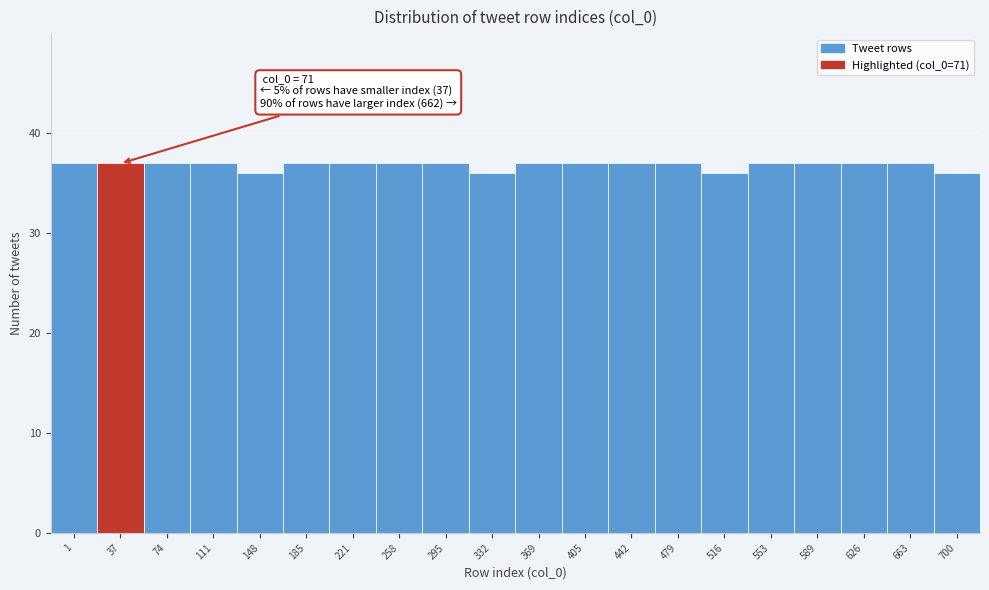

Reading left to right, what are all the values shown in this chart?

1=37	37=37	74=37	111=37	148=36	185=37	221=37	258=37	295=37	332=36	369=37	405=37	442=37	479=37	516=36	553=37	589=37	626=37	663=37	700=36